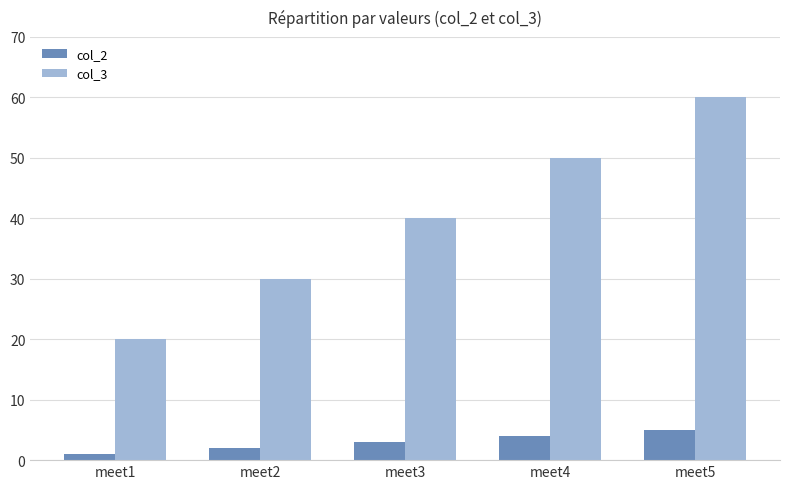

What is the value of the col_2 bar at the 5th from the left?

5